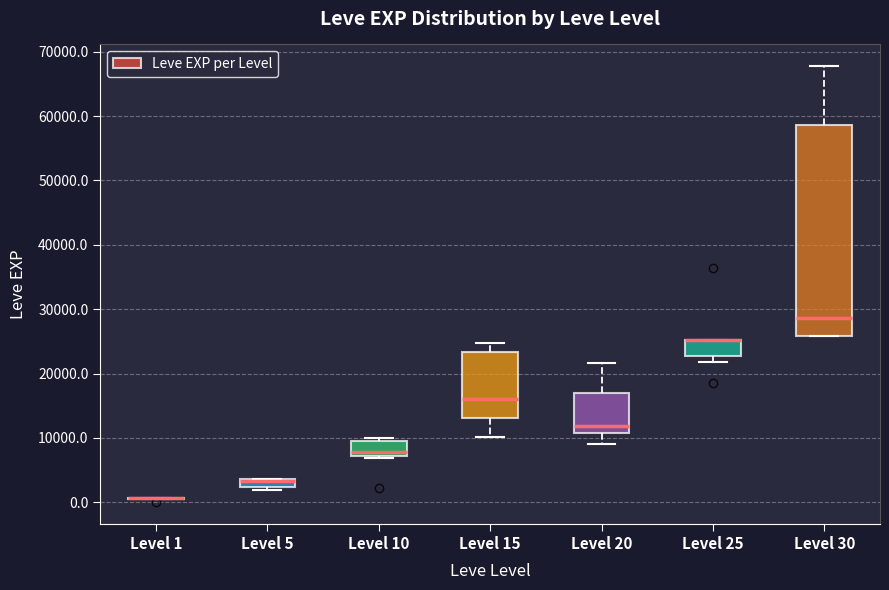

Where does the lower whisker of the box for Level 20 end on the y-axis? The values are not printed on the chart, so give them approximately, as read against the axis.

9000